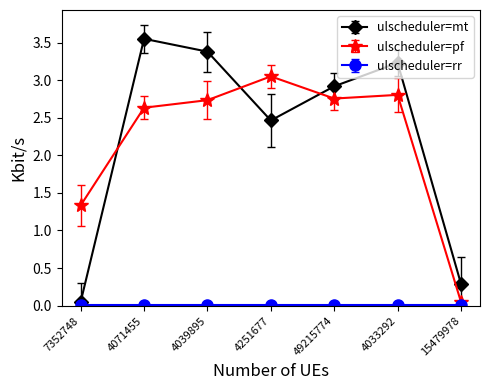

The value of ulscheduler=pf at 7352748 is 1.3. True or false?

True